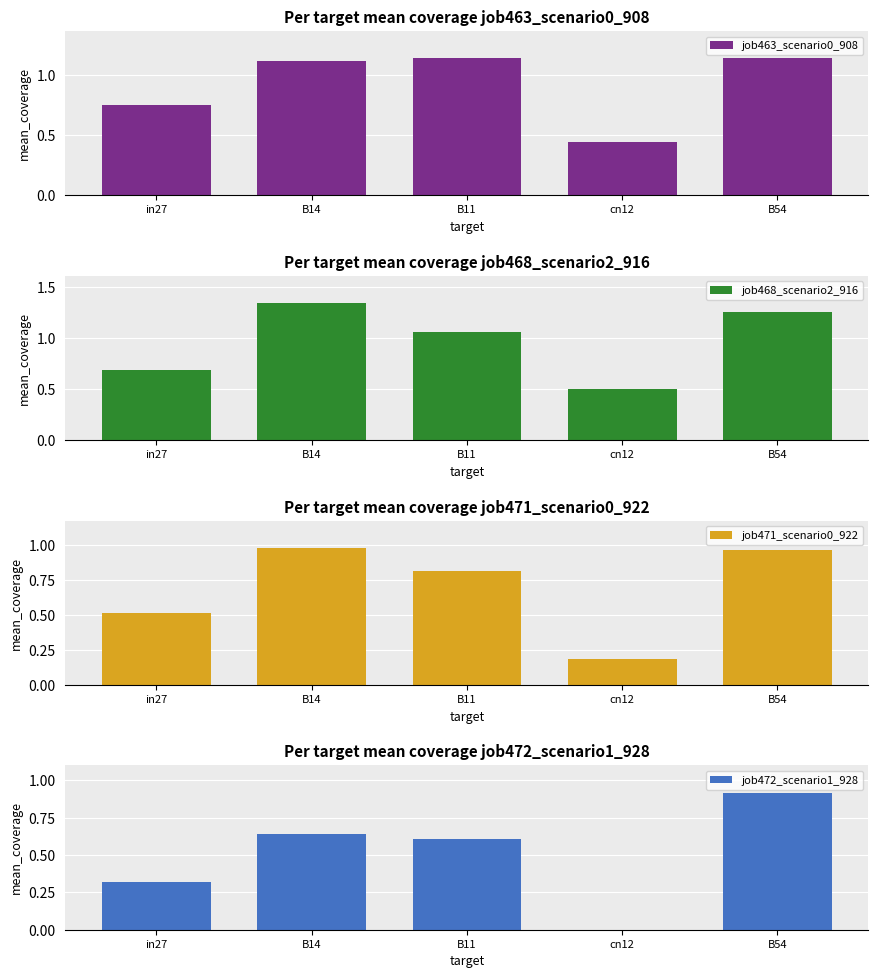

The value of job472_scenario1_928 at cn12 is 0.0. True or false?

True